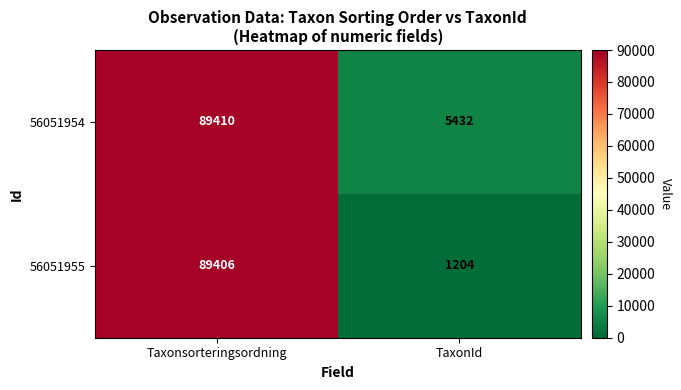

Which series has the largest range (max minus min)?

56051955